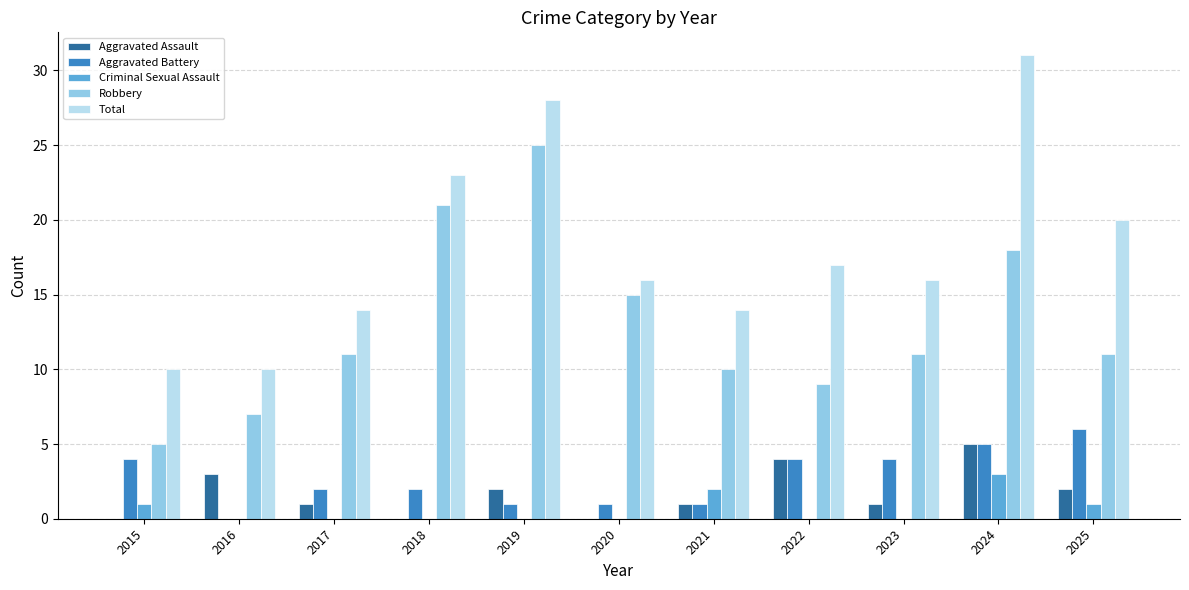

What is the sum of the Aggravated Assault values at 2023 and 2024?

6